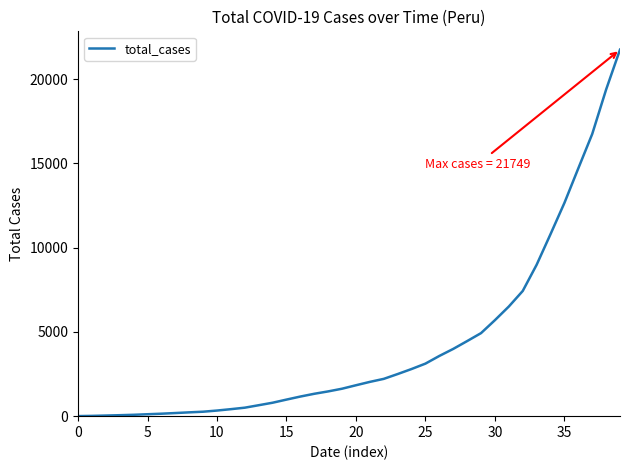

What is the maximum value shown in the chart?

21749